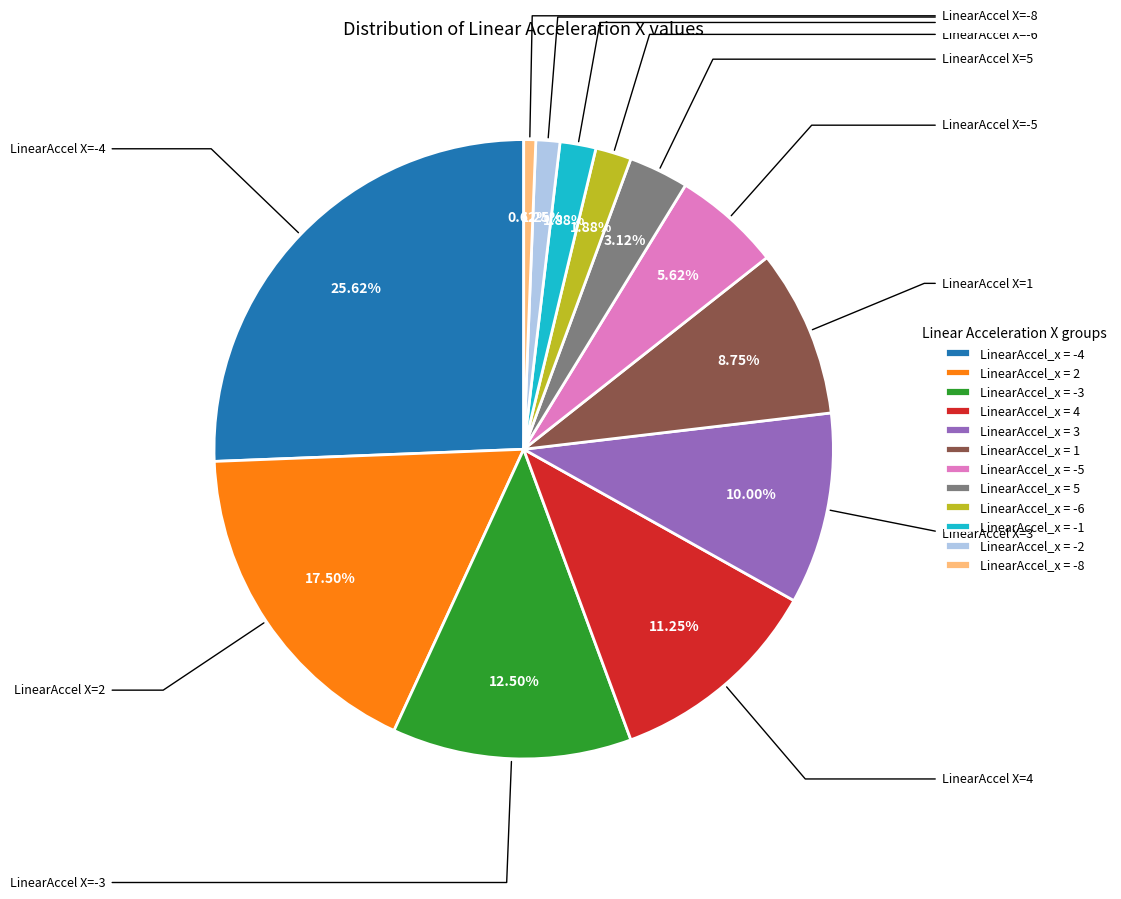

How many segments does this pie chart have?

12